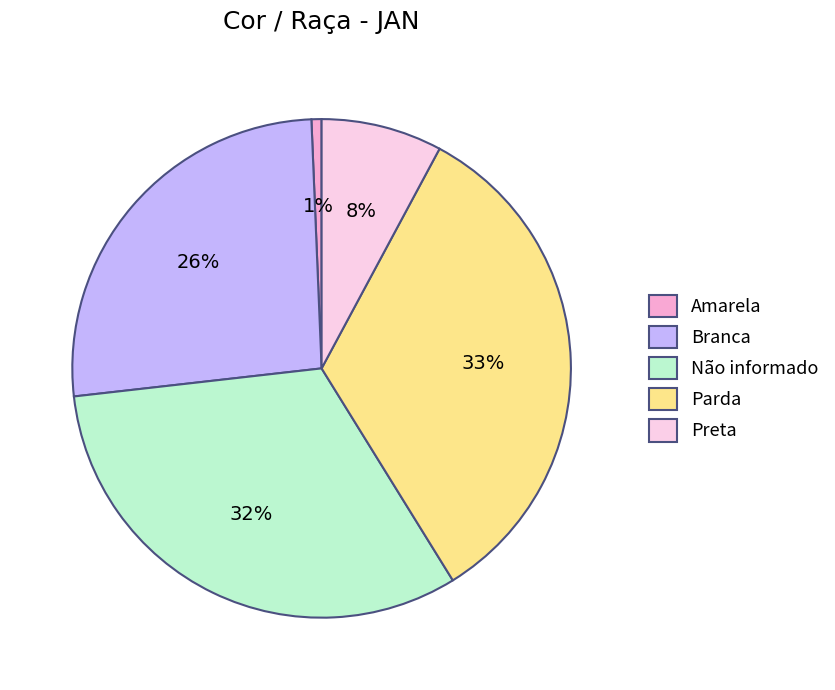

What percentage is the Parda slice, to the nearest percent?

33%